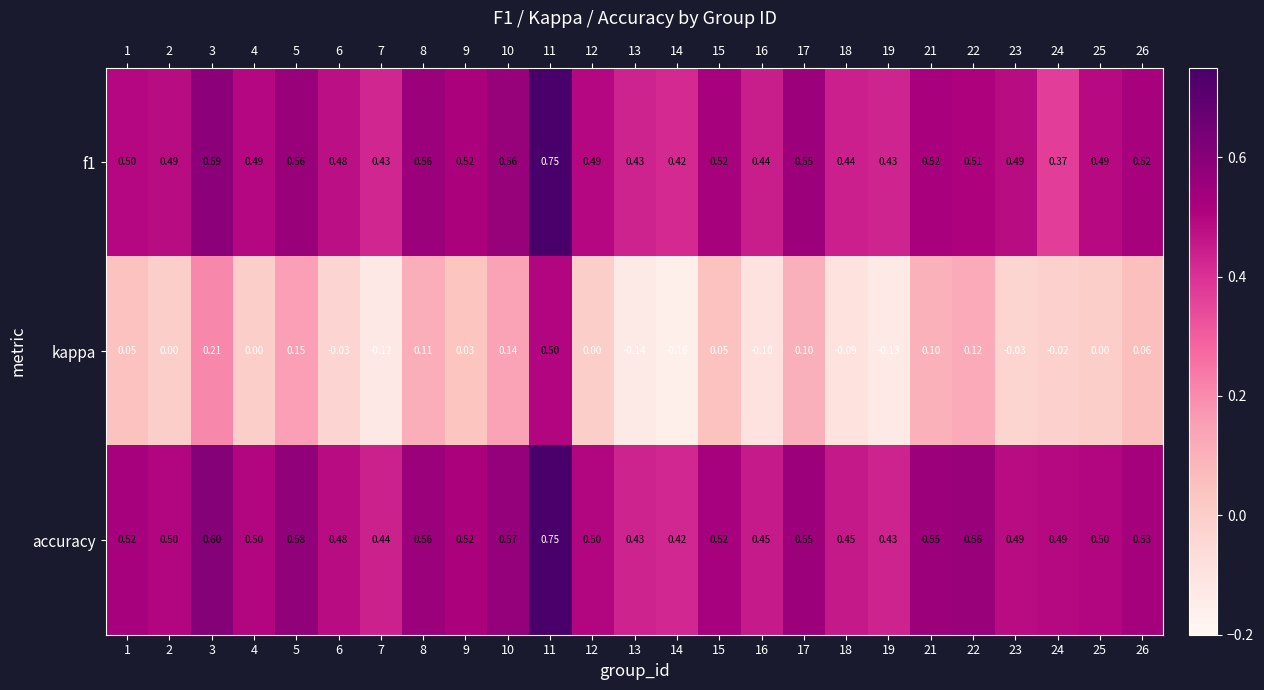

Between 10 and 26, which series saw the biggest shift?

kappa